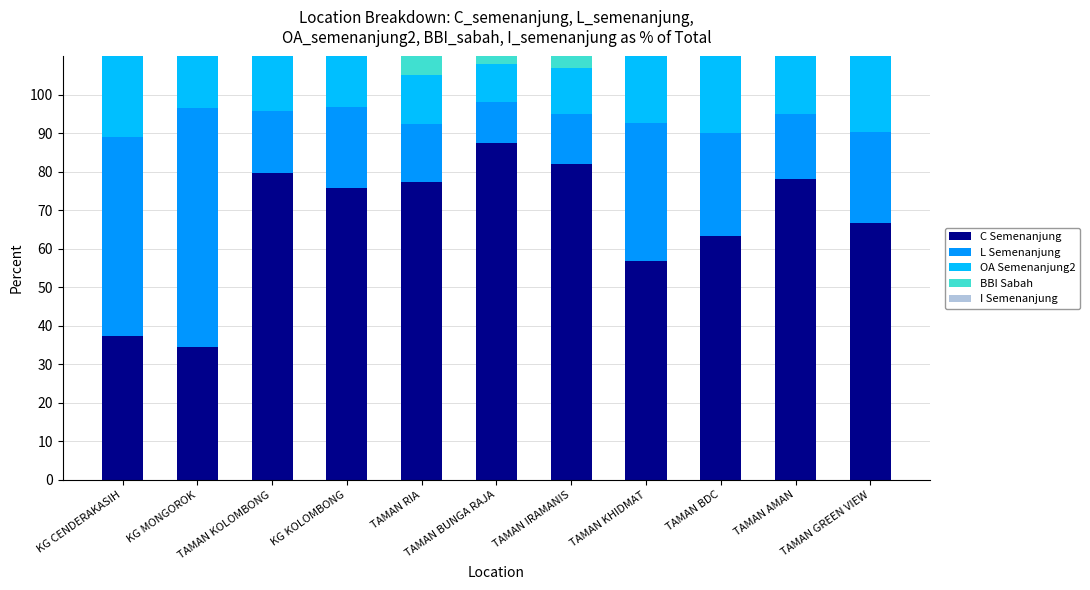

Where does the L Semenanjung series first go above 21?

KG CENDERAKASIH